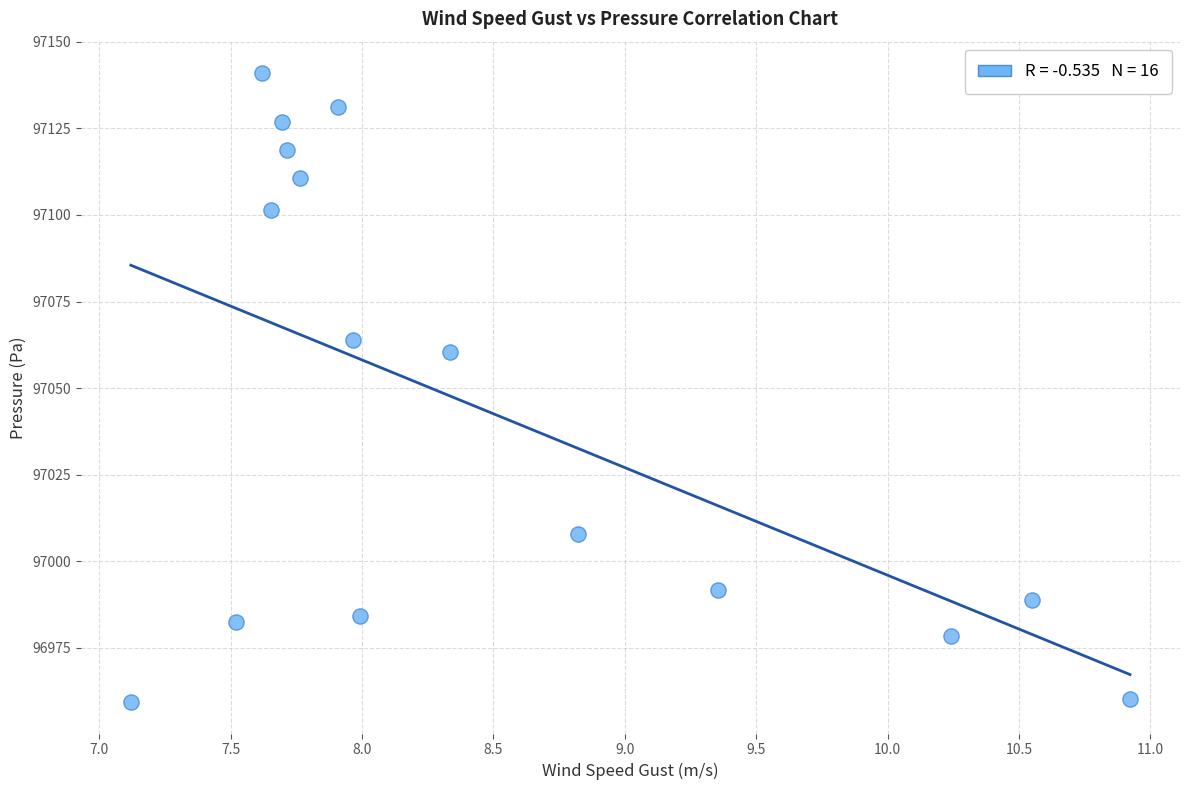

What is the range of Y values (max minus min)?

181.7